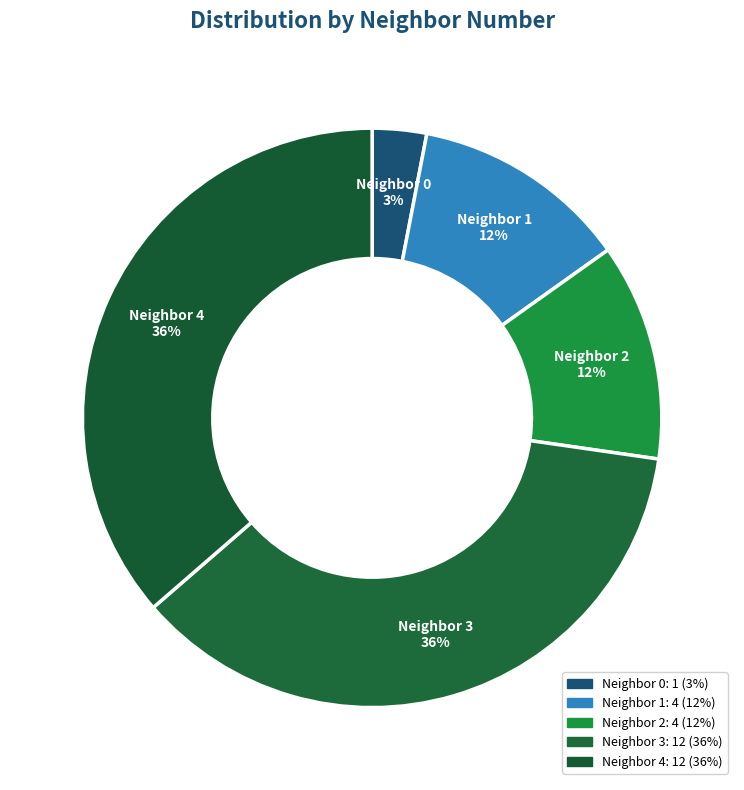

To the nearest percent, what is the average slice percentage?

20%